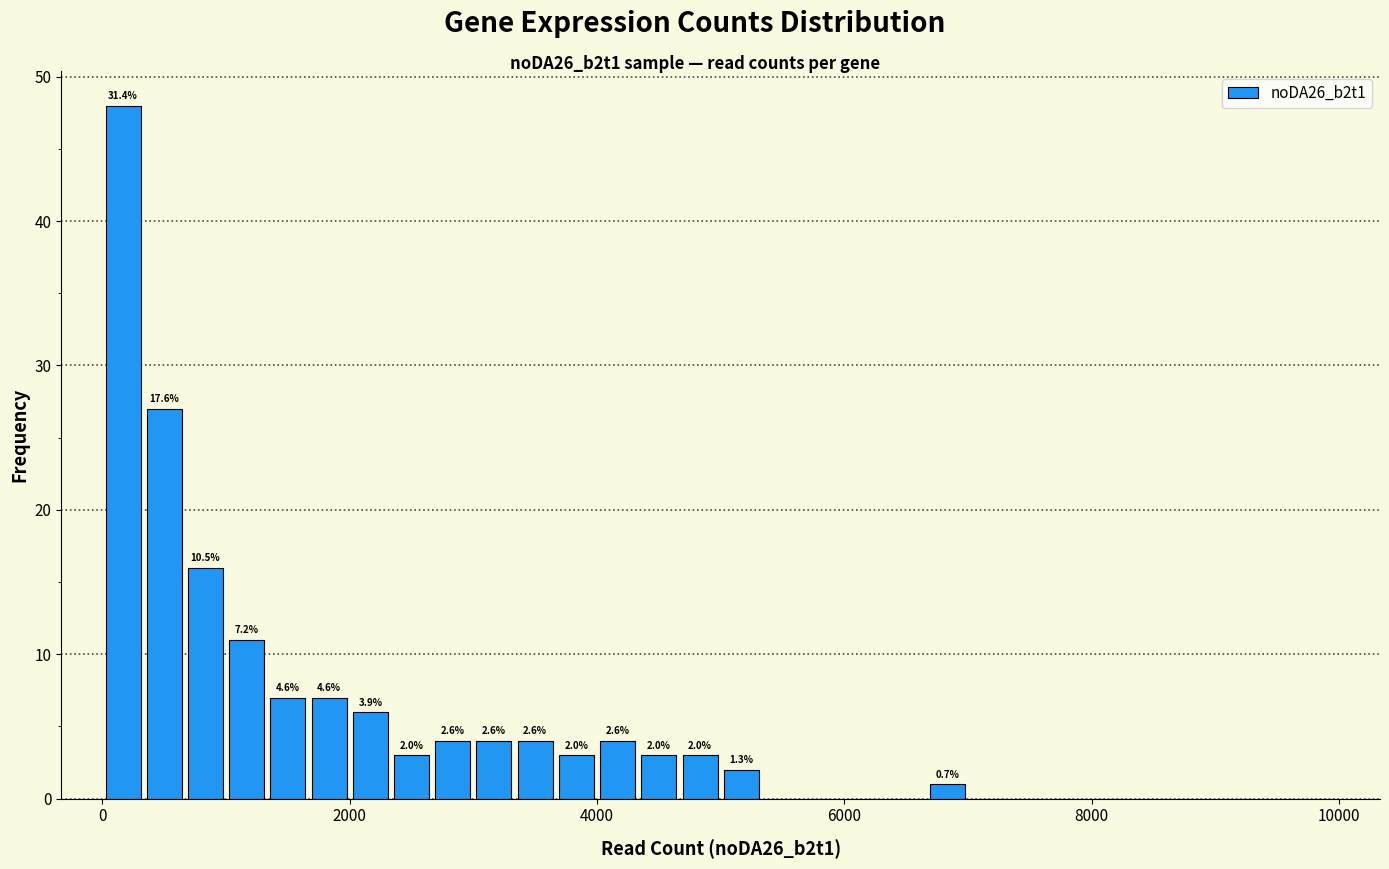

Read against the x-axis, roughly where is the centre of the tallest bar?

200